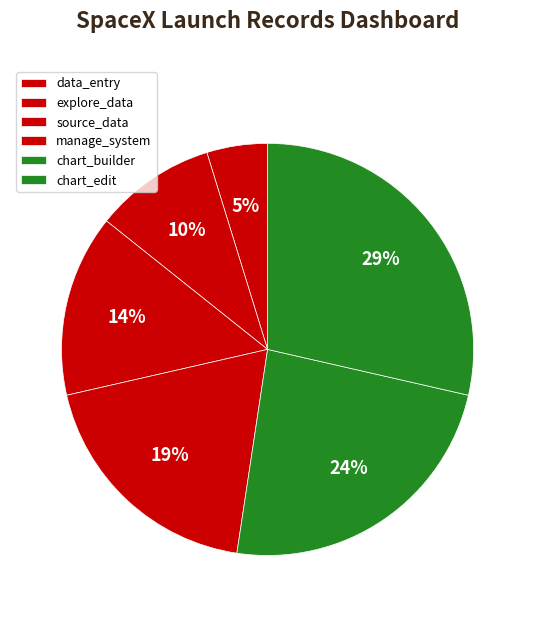

Combined, what portion of the pie is chart_builder and source_data?

38.1%